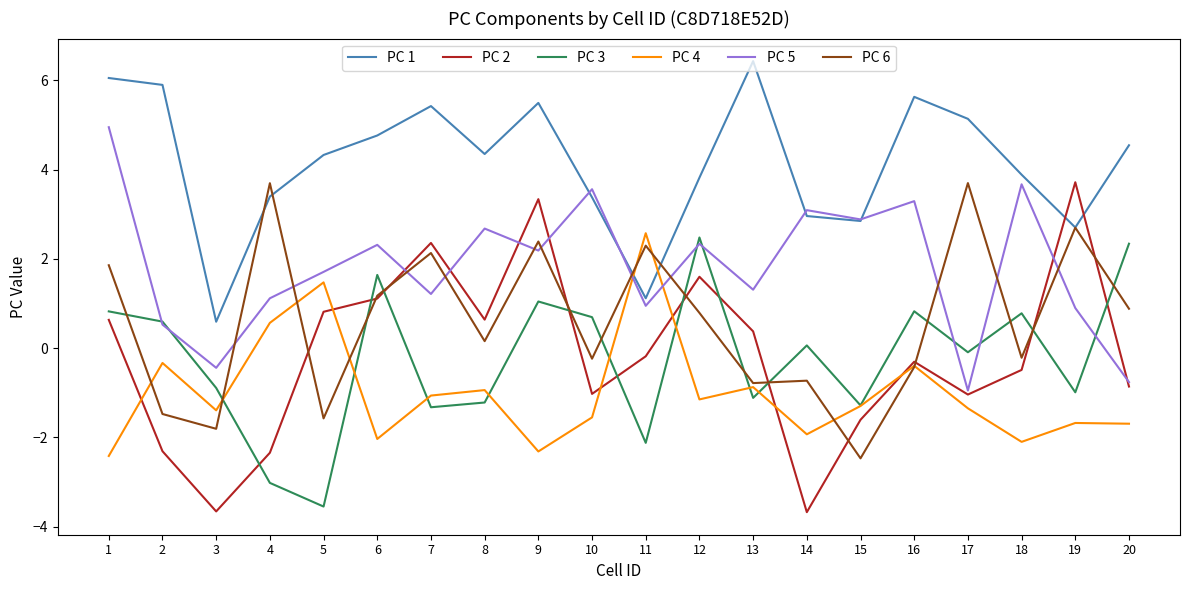

What is the difference between the PC 1 values at 16 and 4?

2.2